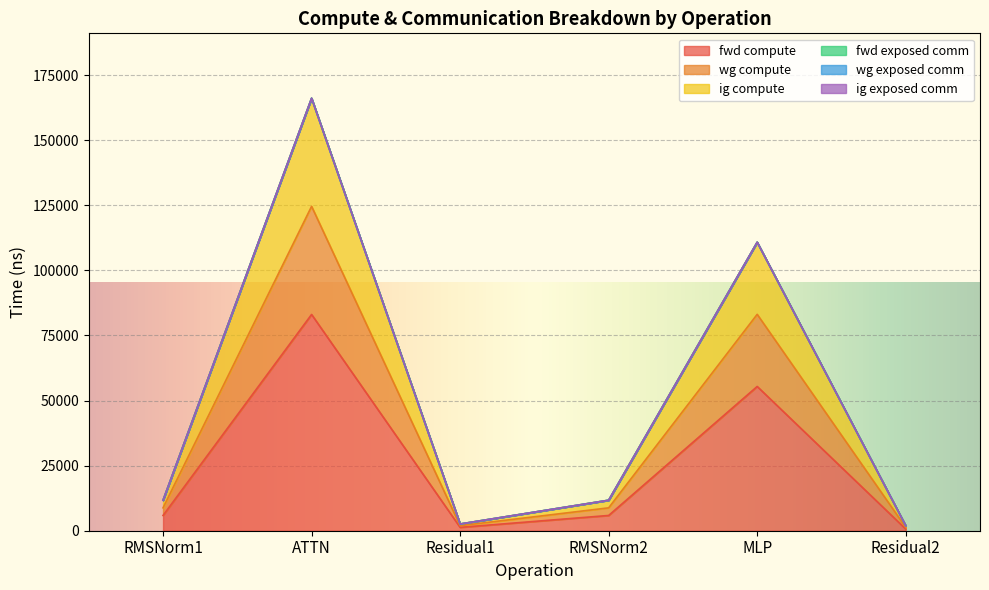

The value of wg compute at RMSNorm2 is 17035.3. True or false?

False